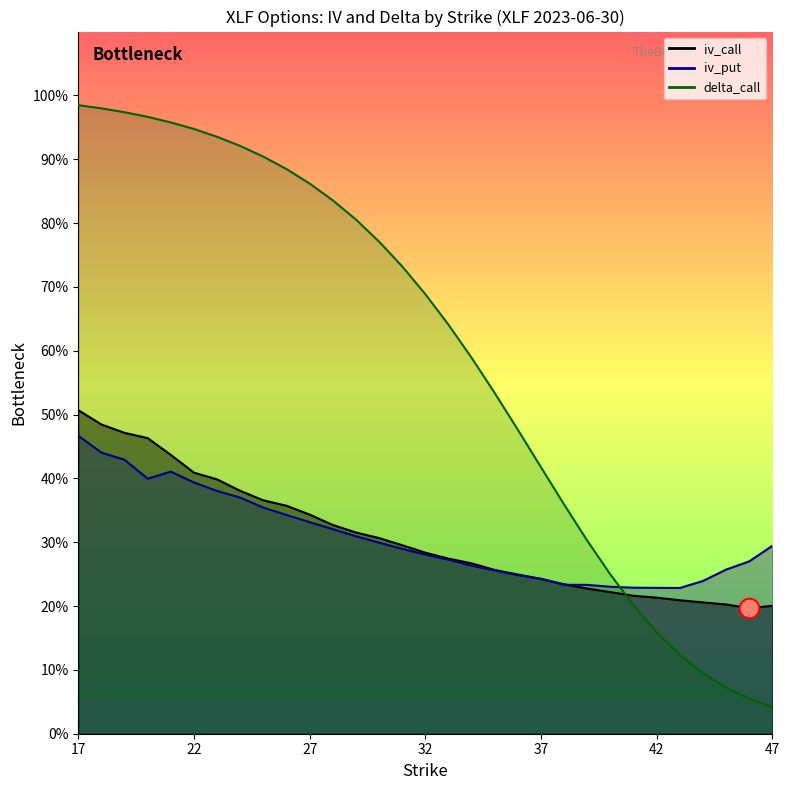

Is the value of delta_call_line at 16 greater than the value of iv_call_line at 22?

Yes